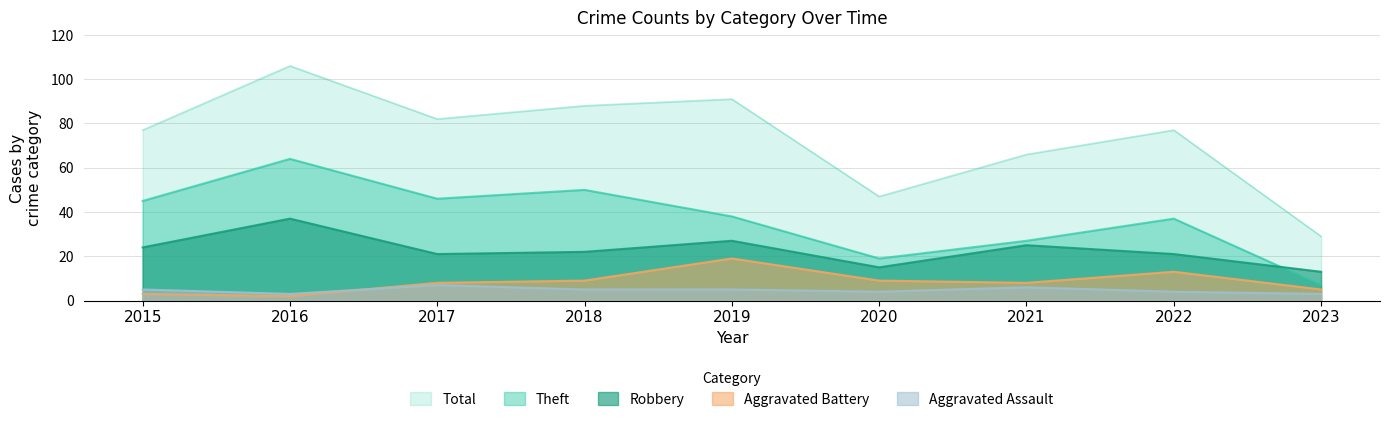

Which category has the lowest value across all series?

2016